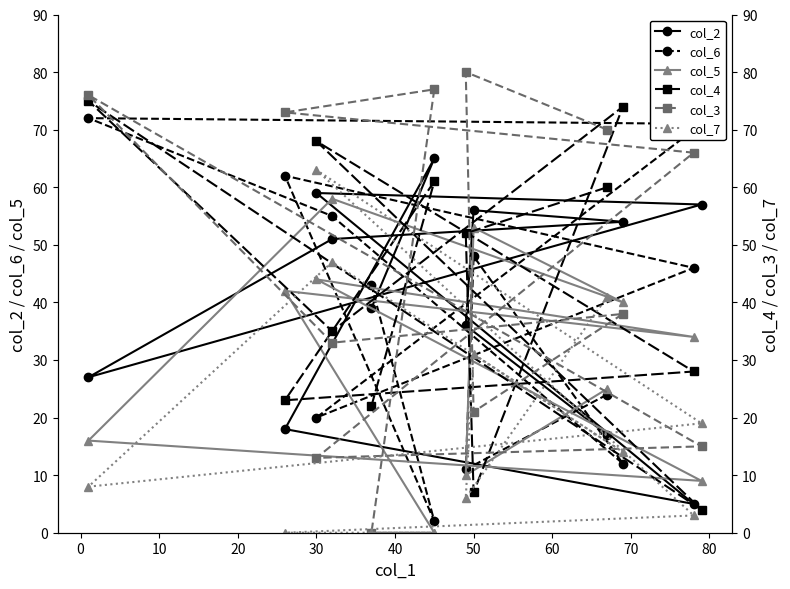

How many values in the col_2 series are below 51?

6